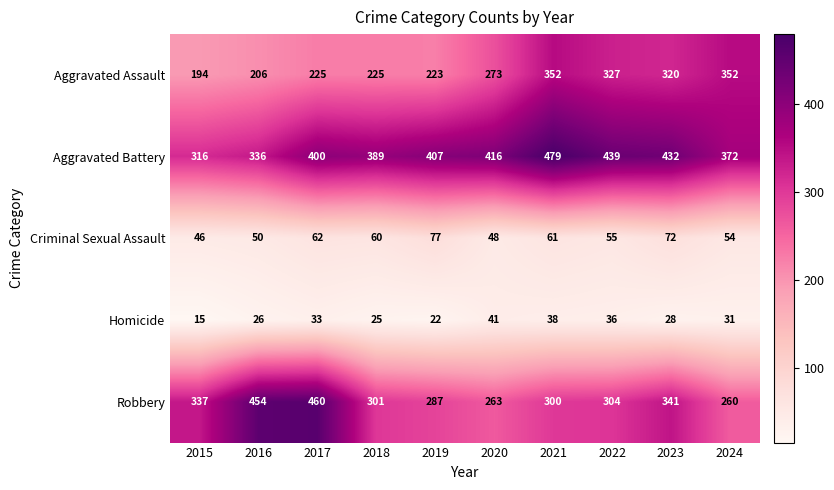

Count the number of data series in this chart.

5